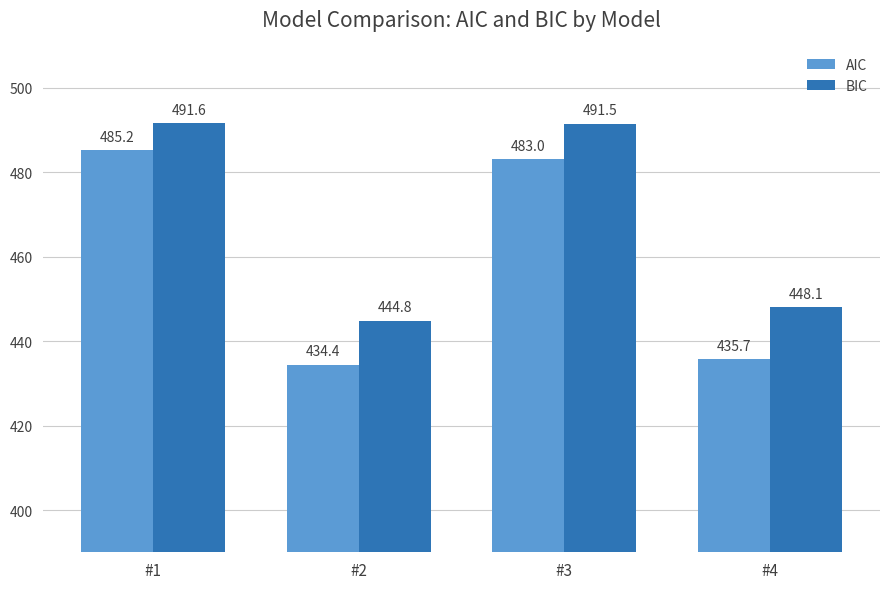

What value does the AIC series have at #2?

434.4